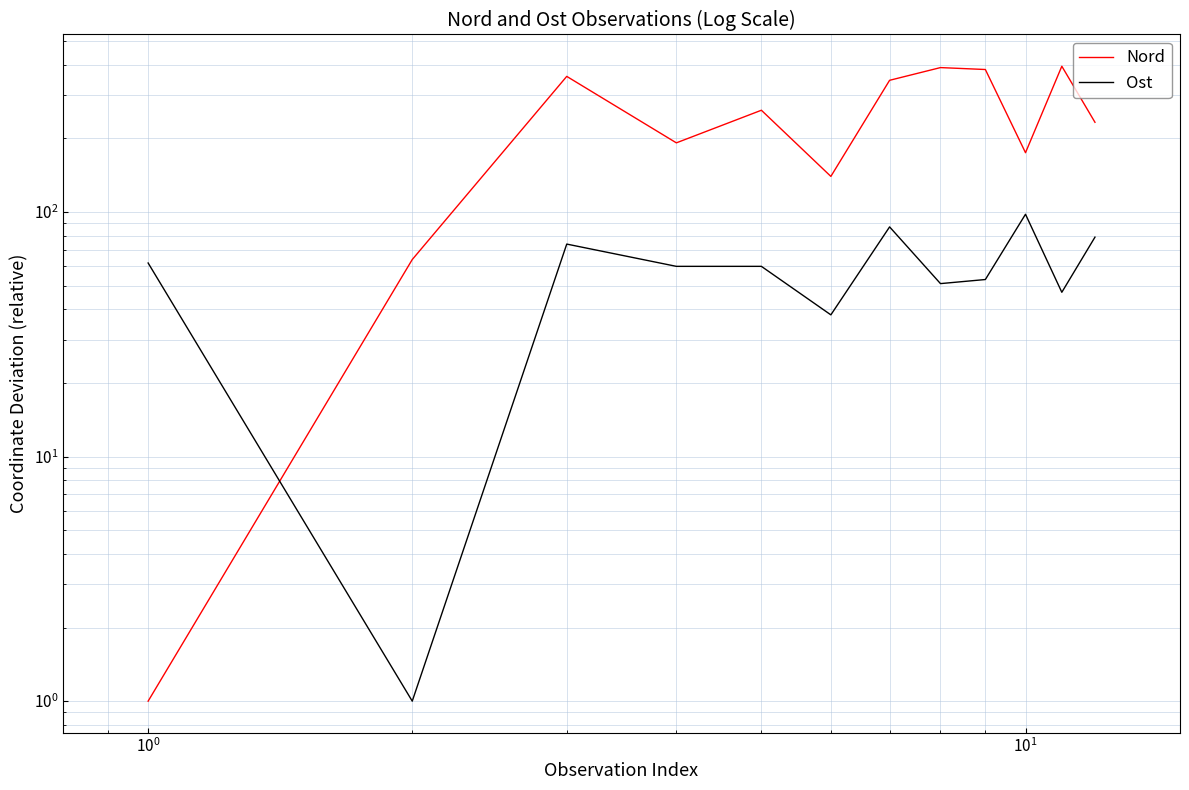

How many lines are shown in the chart?

2